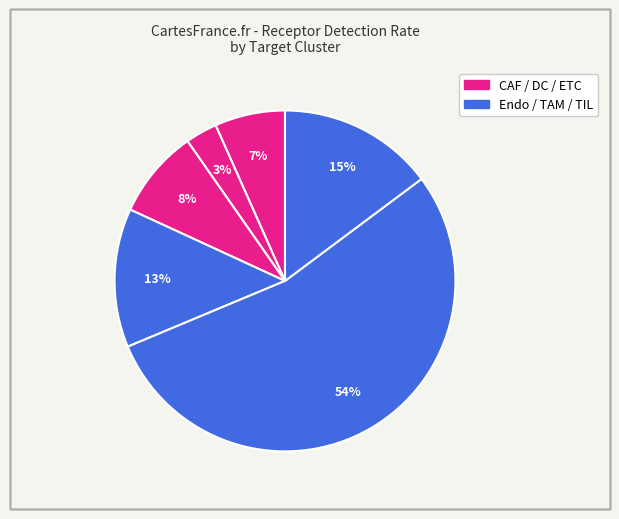

How many slices are in this pie chart?

6